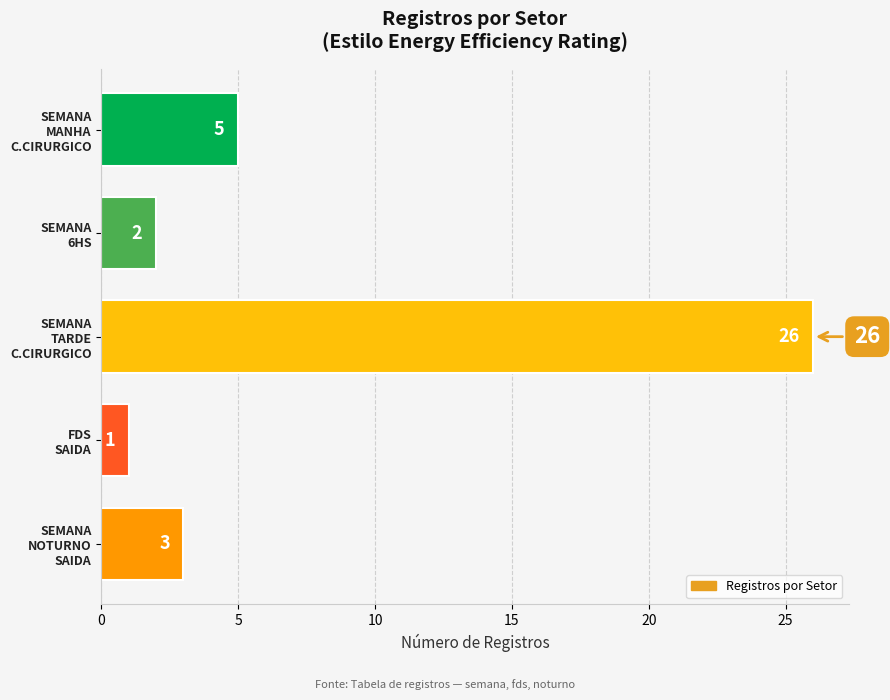

At which category does the chart reach its peak across all series?

SEMANA
TARDE
C.CIRURGICO